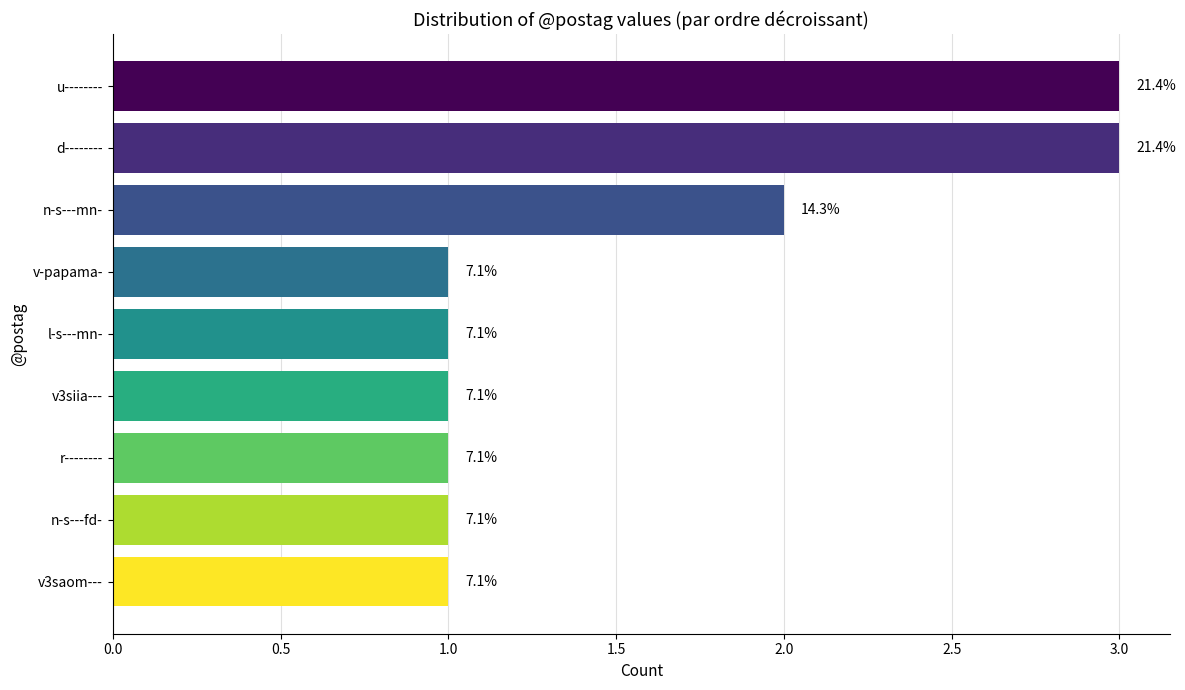

How many bars are there in total?

9